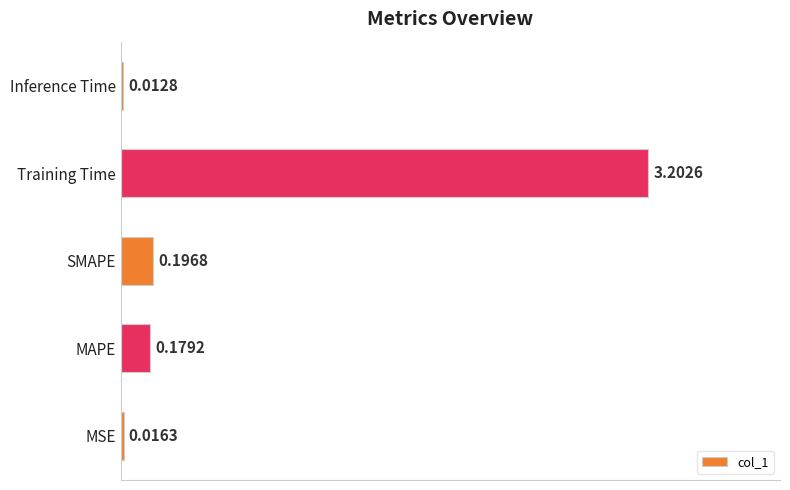

What is the average value?

0.7